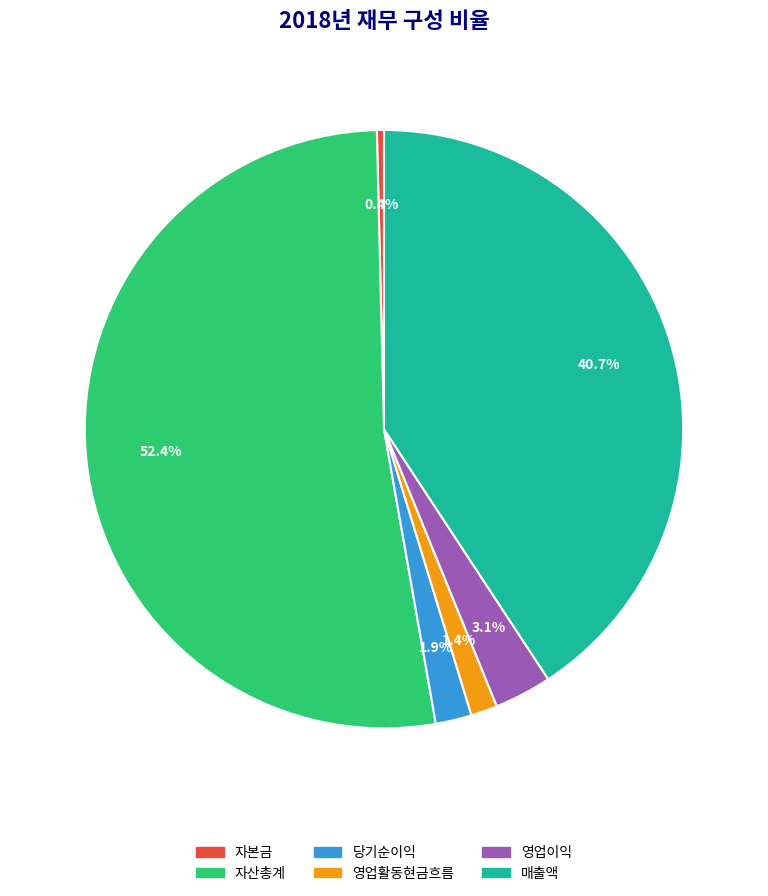

Is the sum of 당기순이익 and 영업활동현금흐름 greater than half?

No